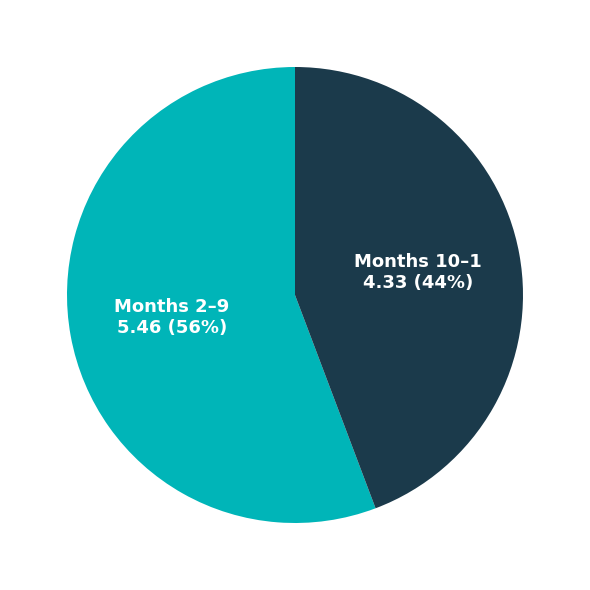

To the nearest percent, what is the average slice percentage?

50%